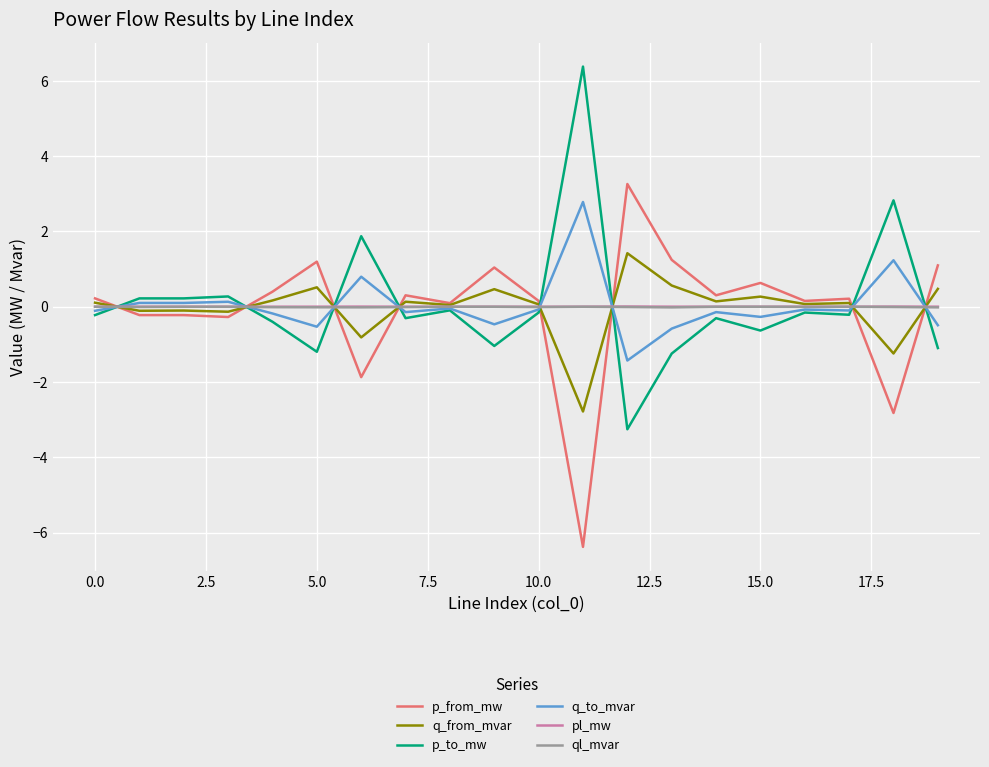

What is the lowest value of the q_to_mvar series?

-1.4